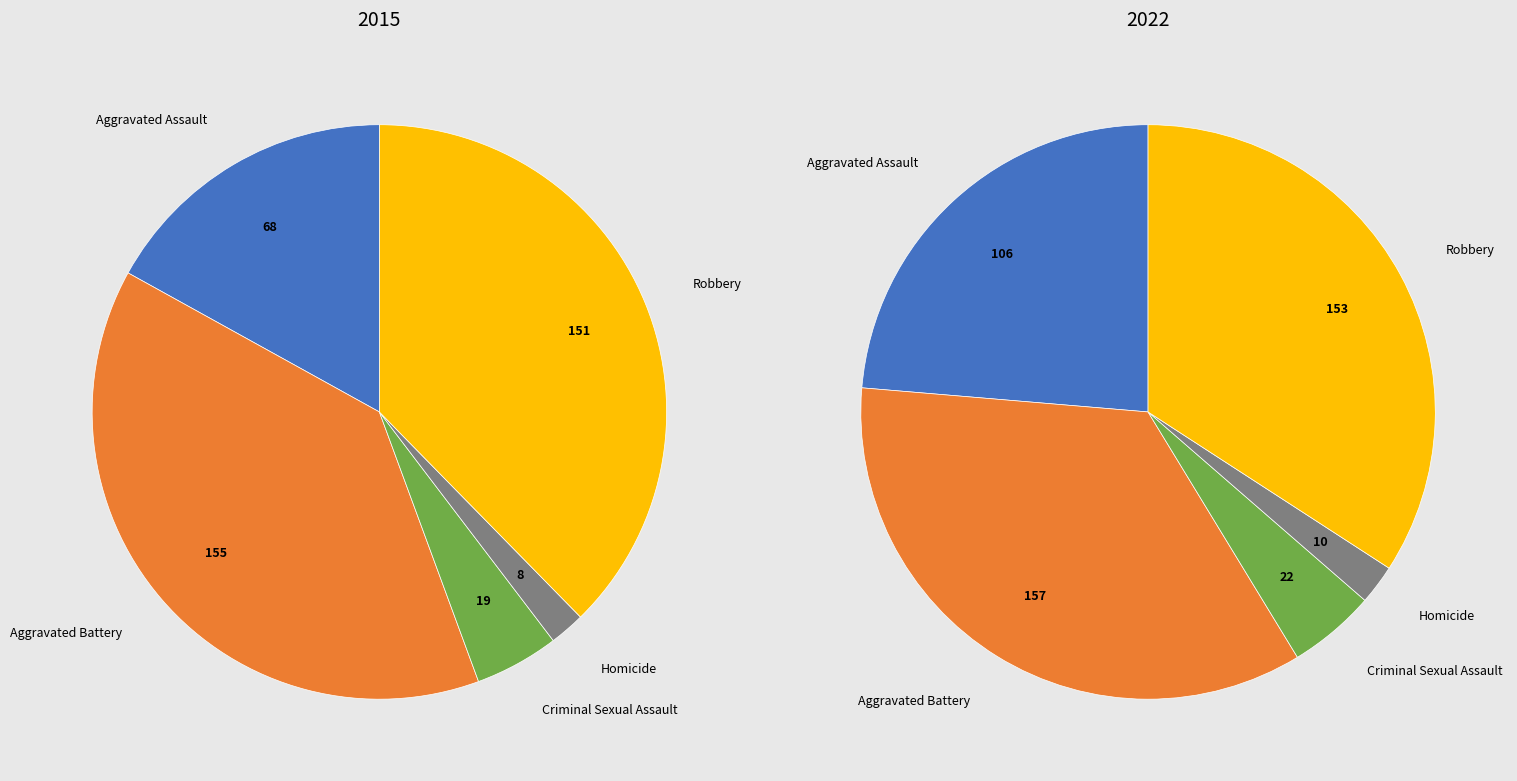

Count the number of slices in the pie.

5